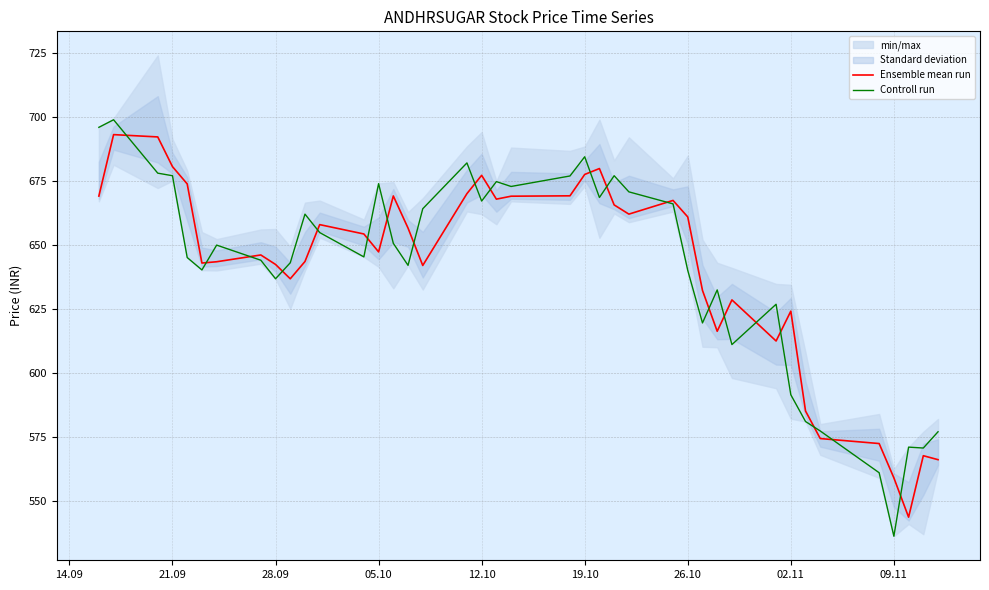

How many values in the Controll run series are below 649?

20